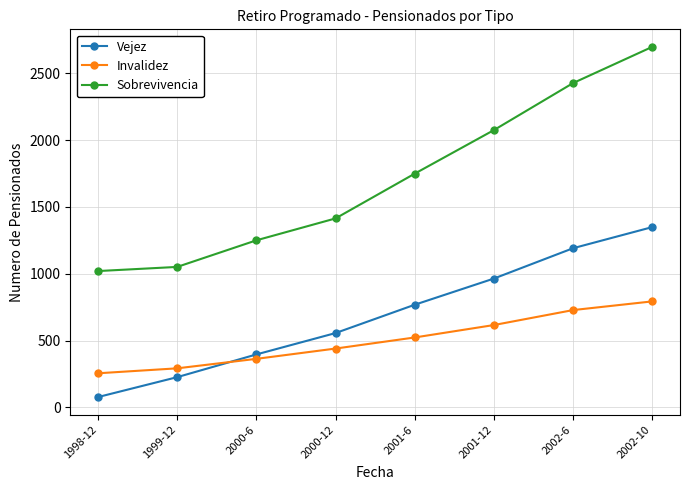

Read the Sobrevivencia value at 2002-6, to the nearest 50.

2450